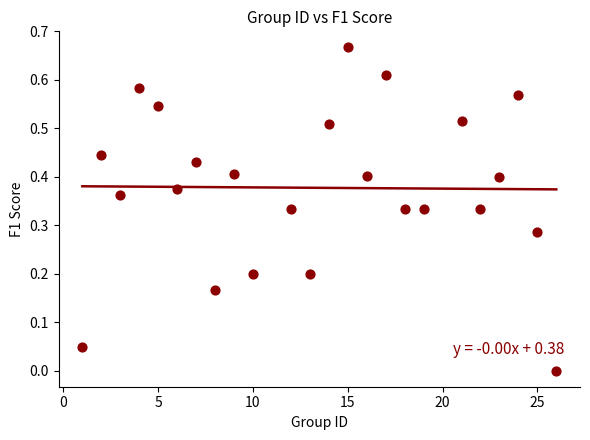

What is the range of X values (max minus min)?

25.0